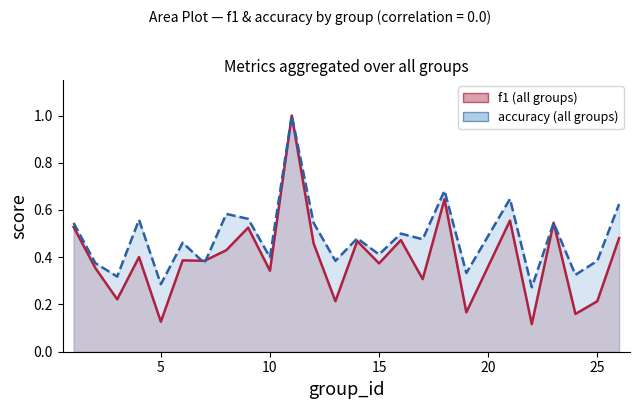

Does the chart have visible grid lines?

No